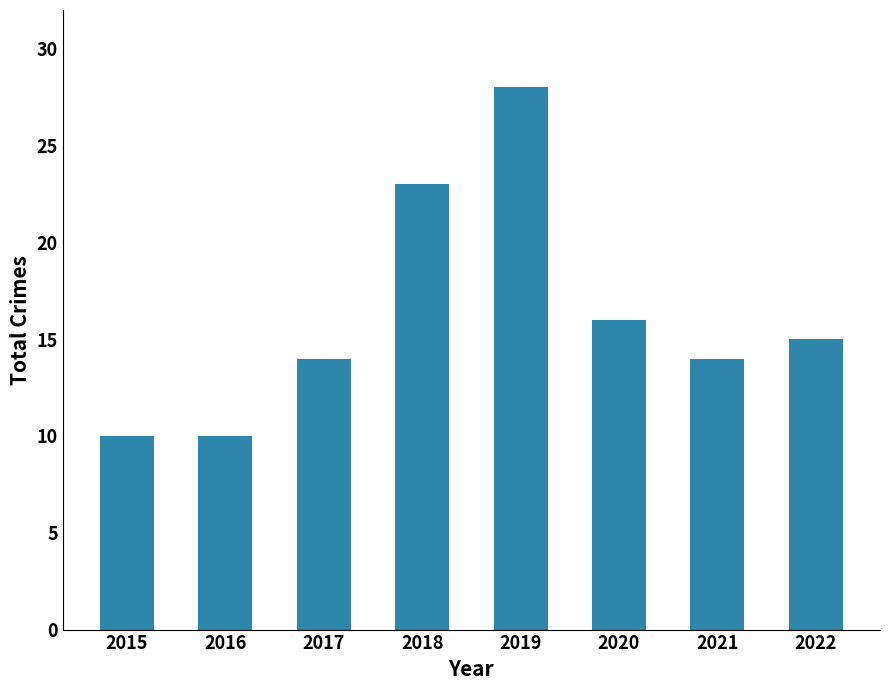

What is the approximate value at 2016, to the nearest 5?

10